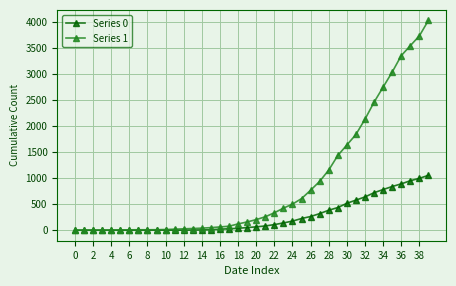

What are all the series names shown in the legend?

Series 0, Series 1